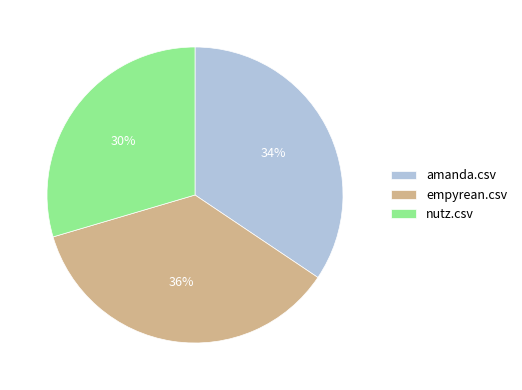

Combined, do amanda.csv and nutz.csv account for over 50%?

Yes